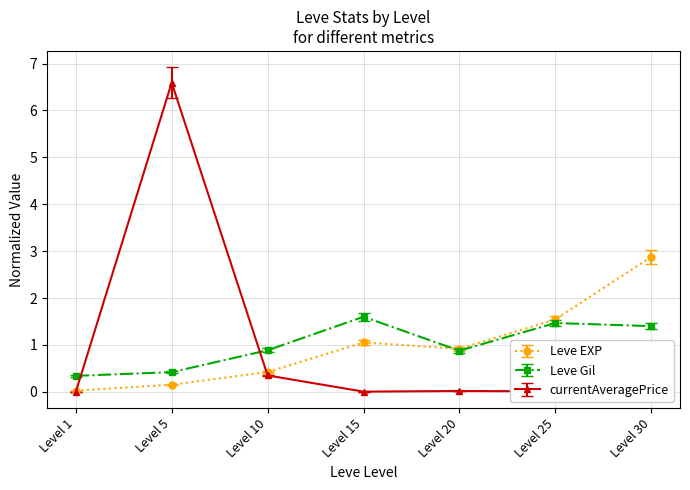

At how many categories does at least one series exceed 3?

1